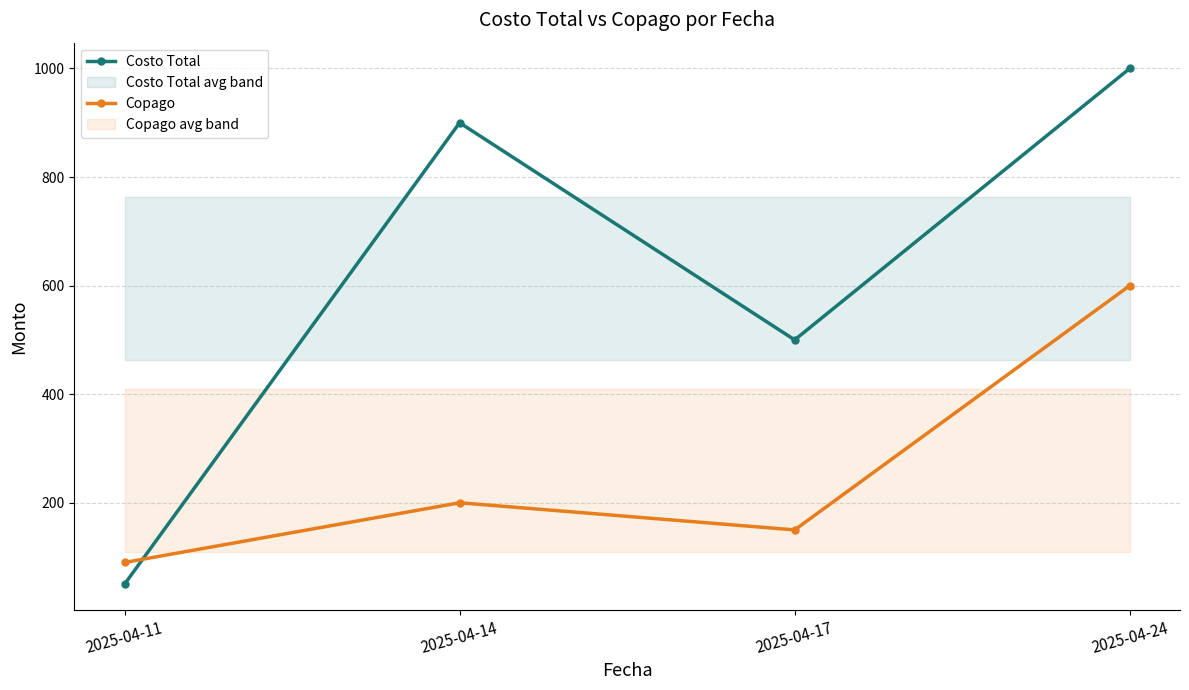

The value of Costo Total at 2025-04-11 is 70. True or false?

False